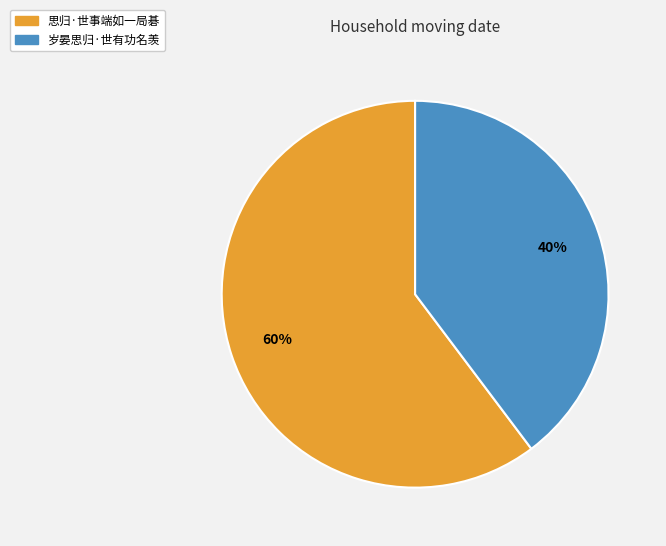

Do 思归·世事端如一局碁 and 岁晏思归·世有功名羡 together represent more than half of the pie?

Yes